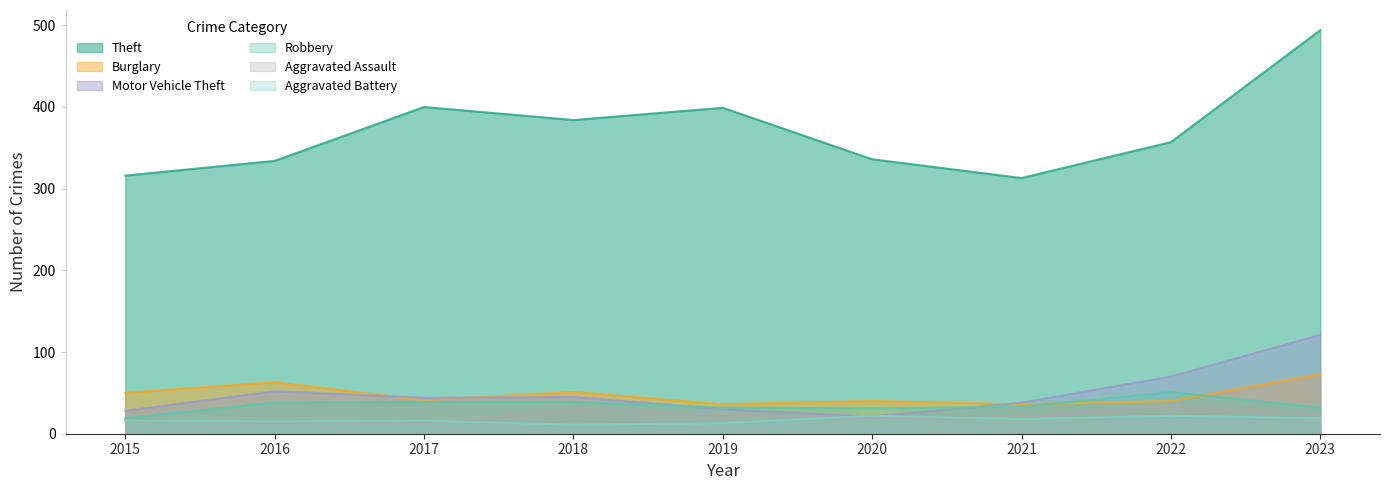

True or false: Motor Vehicle Theft has more than 0 interior local peaks.

True